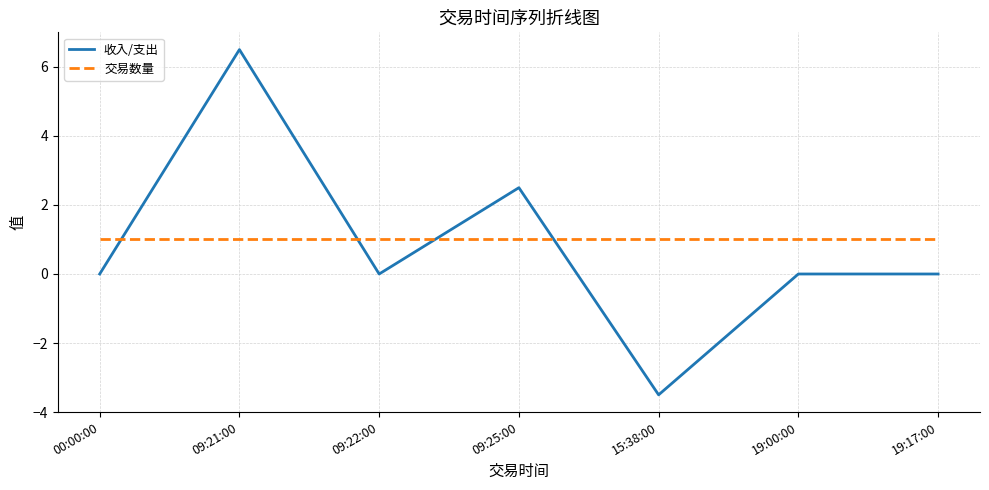

What is the sum of the 交易数量 values at 00:00:00 and 09:22:00?

2.0